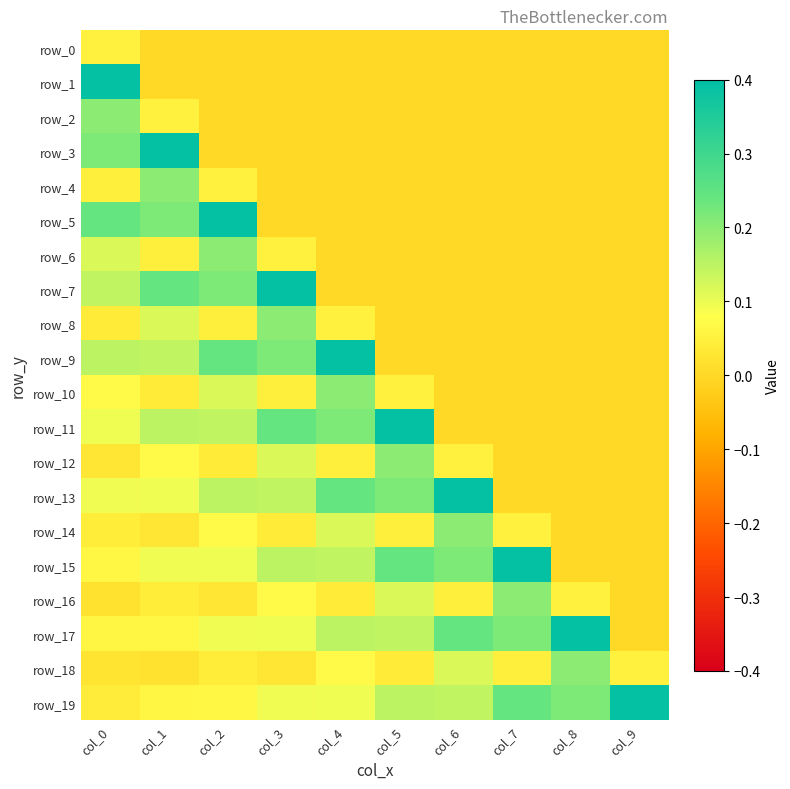

Reading left to right, transcribe all the data shown in this chart.

row_0: col_0=0.1	col_1=0.0	col_2=0.0	col_3=0.0	col_4=0.0	col_5=0.0	col_6=0.0	col_7=0.0	col_8=0.0	col_9=0.0
row_1: col_0=0.4	col_1=0.0	col_2=0.0	col_3=0.0	col_4=0.0	col_5=0.0	col_6=0.0	col_7=0.0	col_8=0.0	col_9=0.0
row_2: col_0=0.2	col_1=0.1	col_2=0.0	col_3=0.0	col_4=0.0	col_5=0.0	col_6=0.0	col_7=0.0	col_8=0.0	col_9=0.0
row_3: col_0=0.2	col_1=0.4	col_2=0.0	col_3=0.0	col_4=0.0	col_5=0.0	col_6=0.0	col_7=0.0	col_8=0.0	col_9=0.0
row_4: col_0=0.0	col_1=0.2	col_2=0.1	col_3=0.0	col_4=0.0	col_5=0.0	col_6=0.0	col_7=0.0	col_8=0.0	col_9=0.0
row_5: col_0=0.2	col_1=0.2	col_2=0.4	col_3=0.0	col_4=0.0	col_5=0.0	col_6=0.0	col_7=0.0	col_8=0.0	col_9=0.0
row_6: col_0=0.1	col_1=0.0	col_2=0.2	col_3=0.1	col_4=0.0	col_5=0.0	col_6=0.0	col_7=0.0	col_8=0.0	col_9=0.0
row_7: col_0=0.1	col_1=0.2	col_2=0.2	col_3=0.4	col_4=0.0	col_5=0.0	col_6=0.0	col_7=0.0	col_8=0.0	col_9=0.0
row_8: col_0=0.0	col_1=0.1	col_2=0.0	col_3=0.2	col_4=0.1	col_5=0.0	col_6=0.0	col_7=0.0	col_8=0.0	col_9=0.0
row_9: col_0=0.2	col_1=0.1	col_2=0.2	col_3=0.2	col_4=0.4	col_5=0.0	col_6=0.0	col_7=0.0	col_8=0.0	col_9=0.0
row_10: col_0=0.1	col_1=0.0	col_2=0.1	col_3=0.0	col_4=0.2	col_5=0.1	col_6=0.0	col_7=0.0	col_8=0.0	col_9=0.0
row_11: col_0=0.1	col_1=0.2	col_2=0.1	col_3=0.2	col_4=0.2	col_5=0.4	col_6=0.0	col_7=0.0	col_8=0.0	col_9=0.0
row_12: col_0=0.0	col_1=0.1	col_2=0.0	col_3=0.1	col_4=0.0	col_5=0.2	col_6=0.1	col_7=0.0	col_8=0.0	col_9=0.0
row_13: col_0=0.1	col_1=0.1	col_2=0.2	col_3=0.1	col_4=0.2	col_5=0.2	col_6=0.4	col_7=0.0	col_8=0.0	col_9=0.0
row_14: col_0=0.0	col_1=0.0	col_2=0.1	col_3=0.0	col_4=0.1	col_5=0.0	col_6=0.2	col_7=0.1	col_8=0.0	col_9=0.0
row_15: col_0=0.1	col_1=0.1	col_2=0.1	col_3=0.2	col_4=0.1	col_5=0.2	col_6=0.2	col_7=0.4	col_8=0.0	col_9=0.0
row_16: col_0=0.0	col_1=0.0	col_2=0.0	col_3=0.1	col_4=0.0	col_5=0.1	col_6=0.0	col_7=0.2	col_8=0.1	col_9=0.0
row_17: col_0=0.1	col_1=0.1	col_2=0.1	col_3=0.1	col_4=0.2	col_5=0.1	col_6=0.2	col_7=0.2	col_8=0.4	col_9=0.0
row_18: col_0=0.0	col_1=0.0	col_2=0.0	col_3=0.0	col_4=0.1	col_5=0.0	col_6=0.1	col_7=0.0	col_8=0.2	col_9=0.1
row_19: col_0=0.0	col_1=0.1	col_2=0.1	col_3=0.1	col_4=0.1	col_5=0.2	col_6=0.1	col_7=0.2	col_8=0.2	col_9=0.4